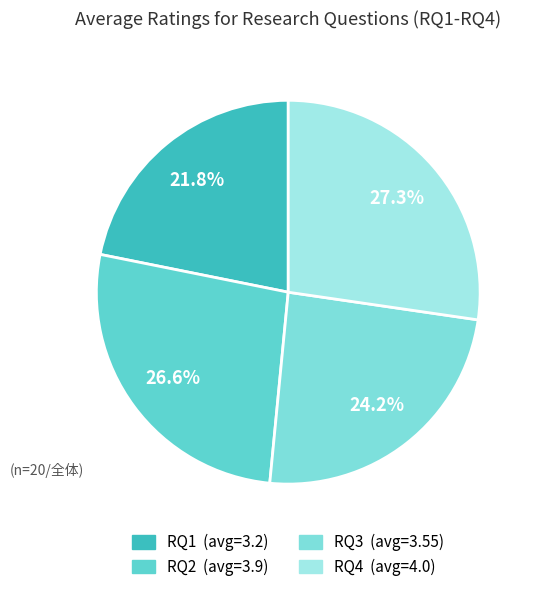

Count the number of slices in the pie.

4